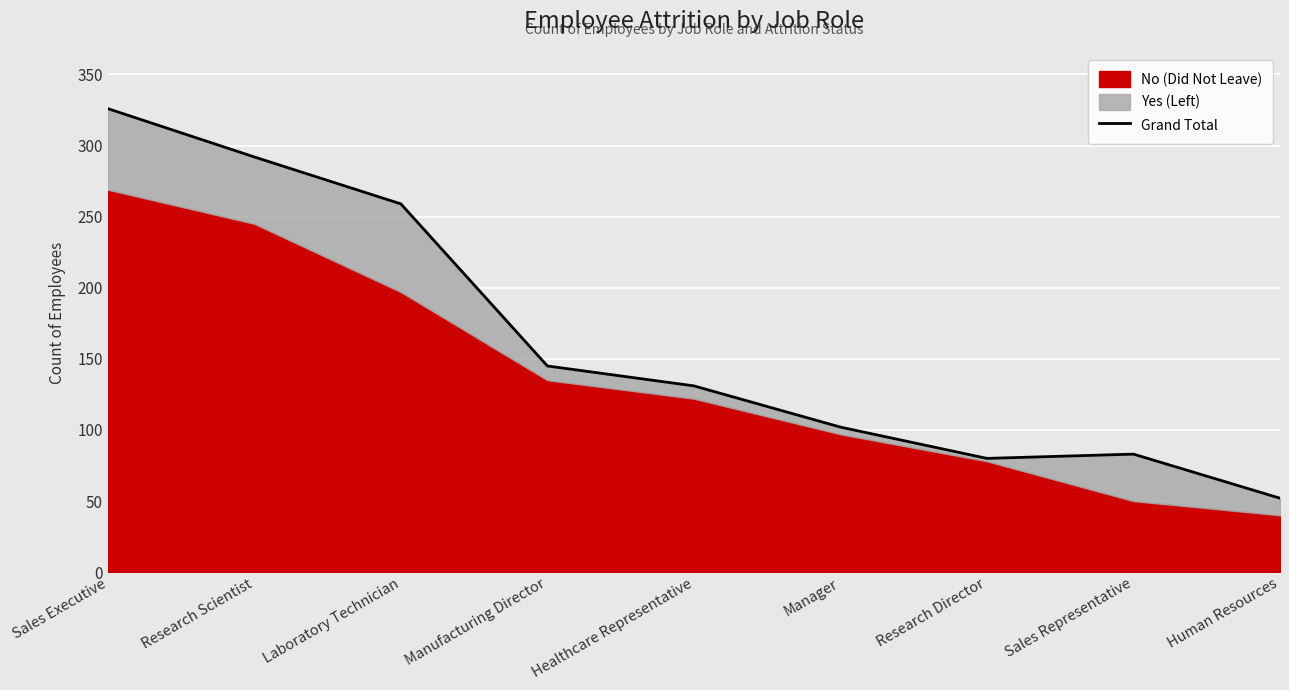

What value does the data have at Human Resources, to the nearest 10?

50